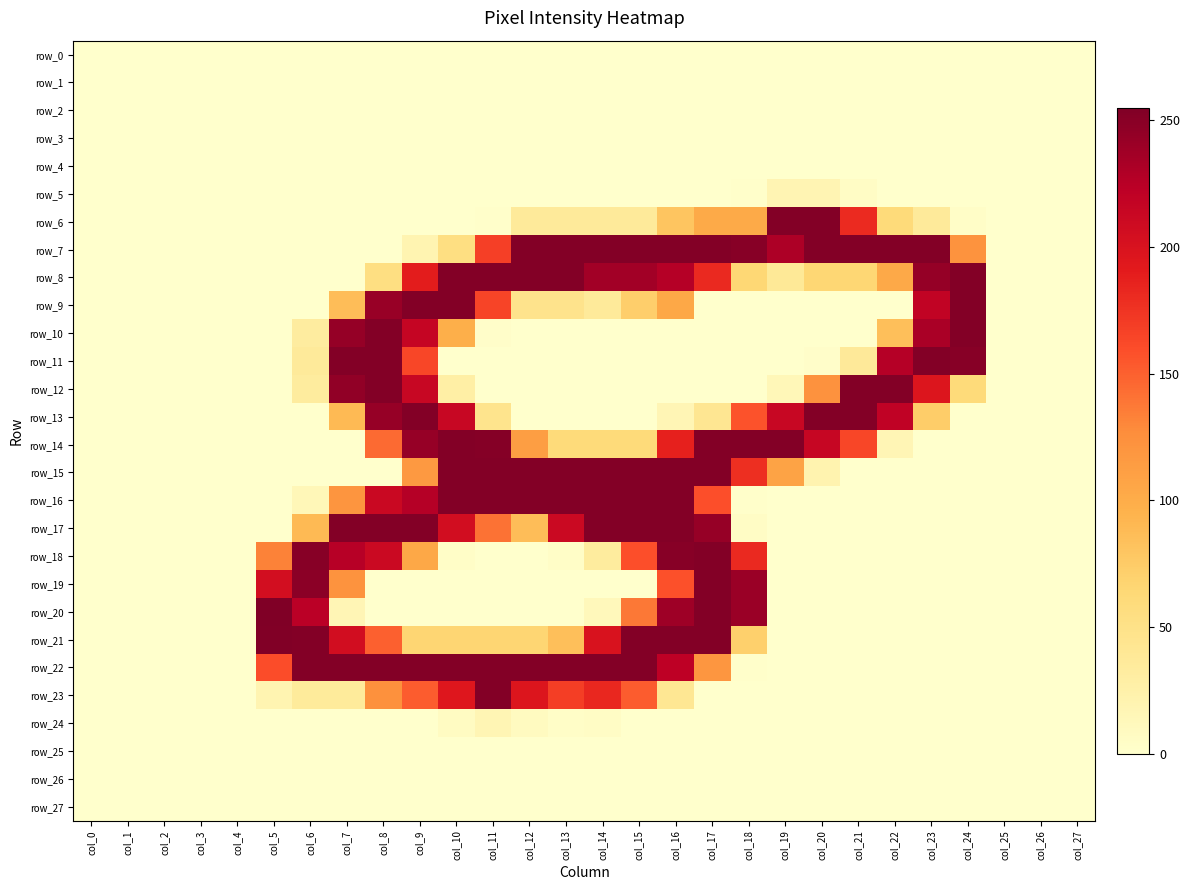

How many data points in row_16 are above 0?

13